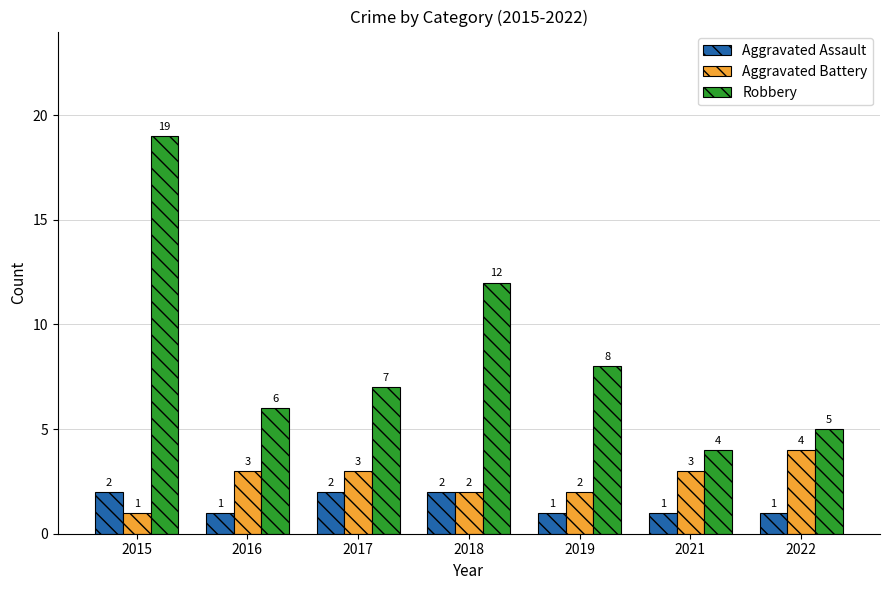

Reading left to right, what are all the values shown in this chart?

Aggravated Assault: 2	1	2	2	1	1	1
Aggravated Battery: 1	3	3	2	2	3	4
Robbery: 19	6	7	12	8	4	5